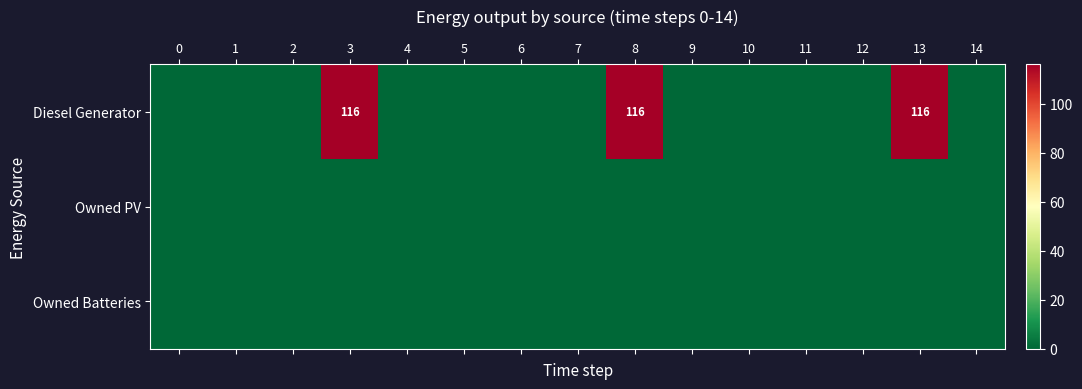

Which label corresponds to the largest value in the chart?

3